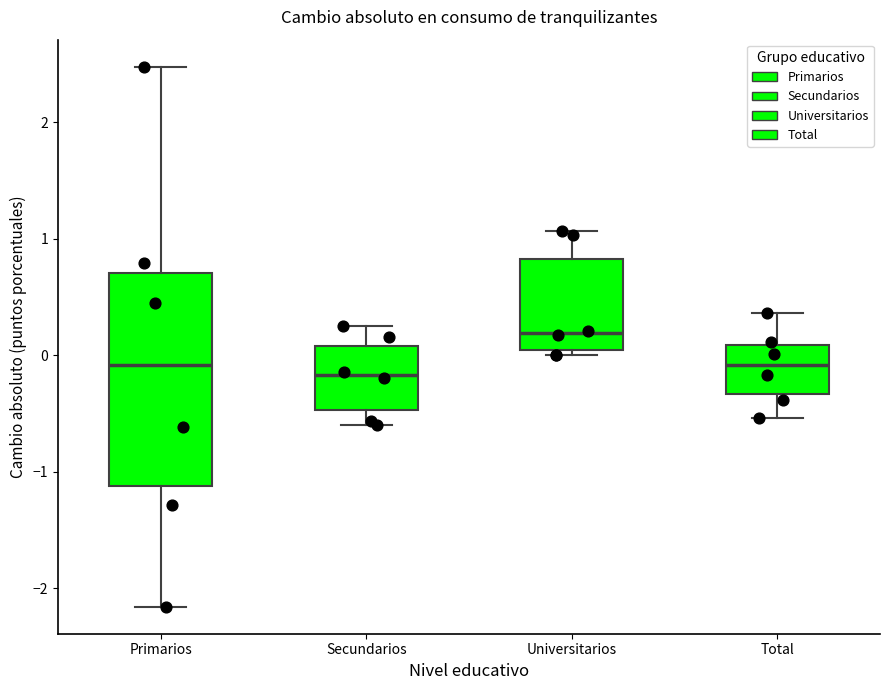

Reading left to right, transcribe this box plot: for each box, give where its median line is, the range the box spans, and where its two whiskers end, as read against the y-axis. The values are not printed on the chart, so give them approximately, as read against the axis.

Primarios: median -0.1, box -1.1 to 0.7, whiskers -2.2 to 2.5
Secundarios: median -0.2, box -0.5 to 0.1, whiskers -0.6 to 0.3
Universitarios: median 0.2, box 0.0 to 0.8, whiskers 0.0 (just below the box's lower edge) to 1.1
Total: median -0.1, box -0.3 to 0.1, whiskers -0.5 to 0.4